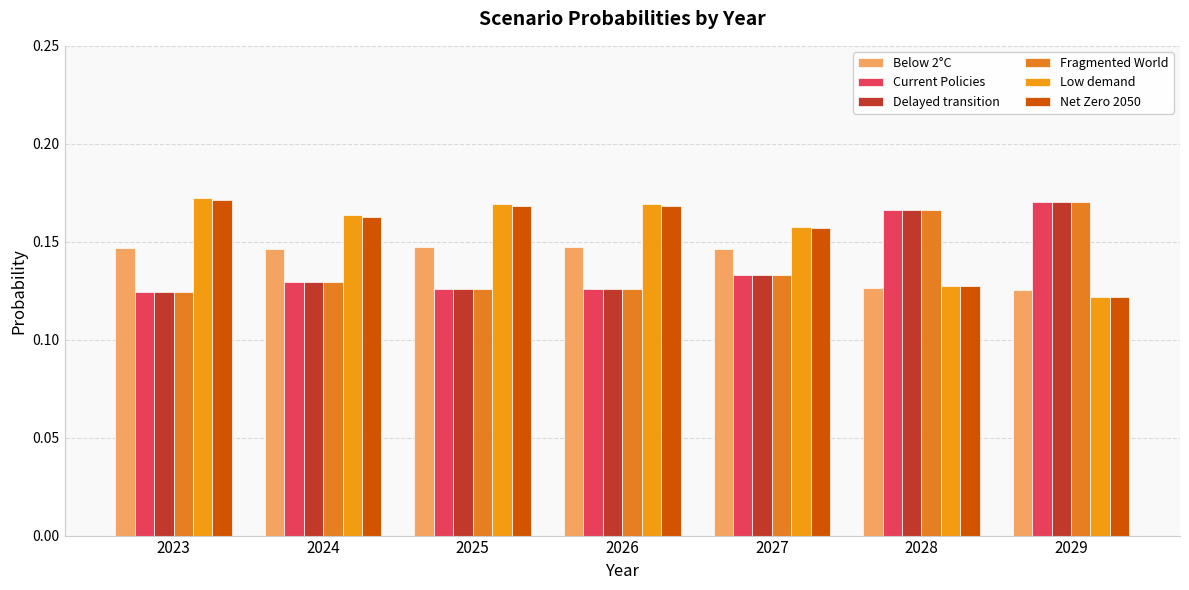

How many distinct data groups are displayed?

6